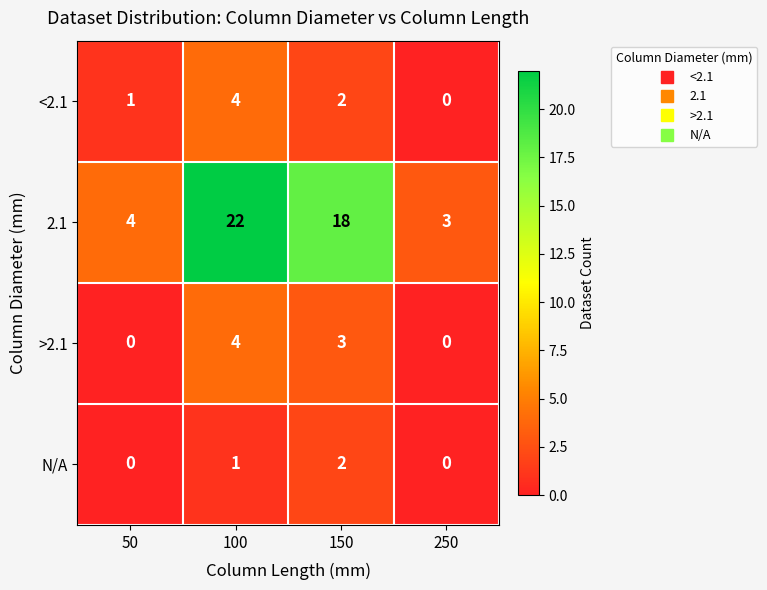

At how many categories does at least one series exceed 8?

2